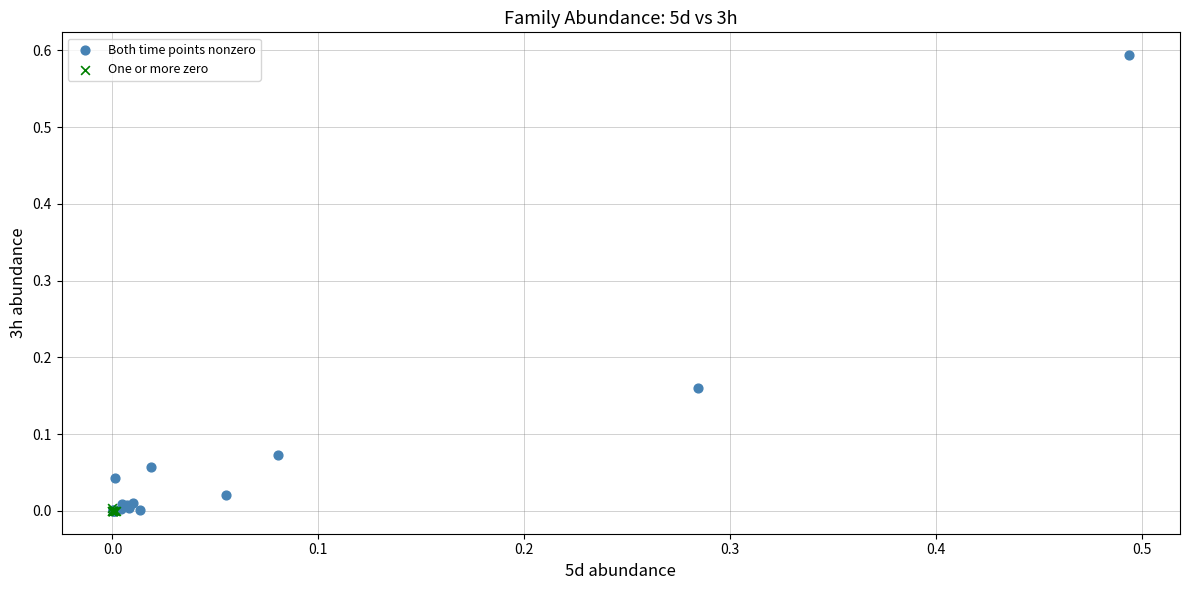

Which series reaches the maximum Y coordinate?

Both time points nonzero